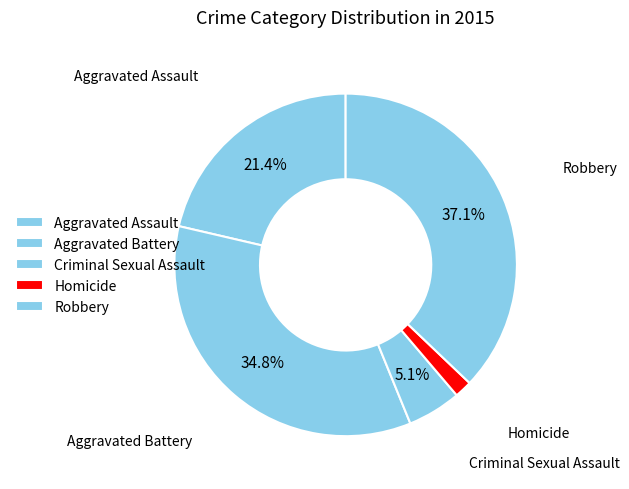

Count the number of slices in the pie.

5